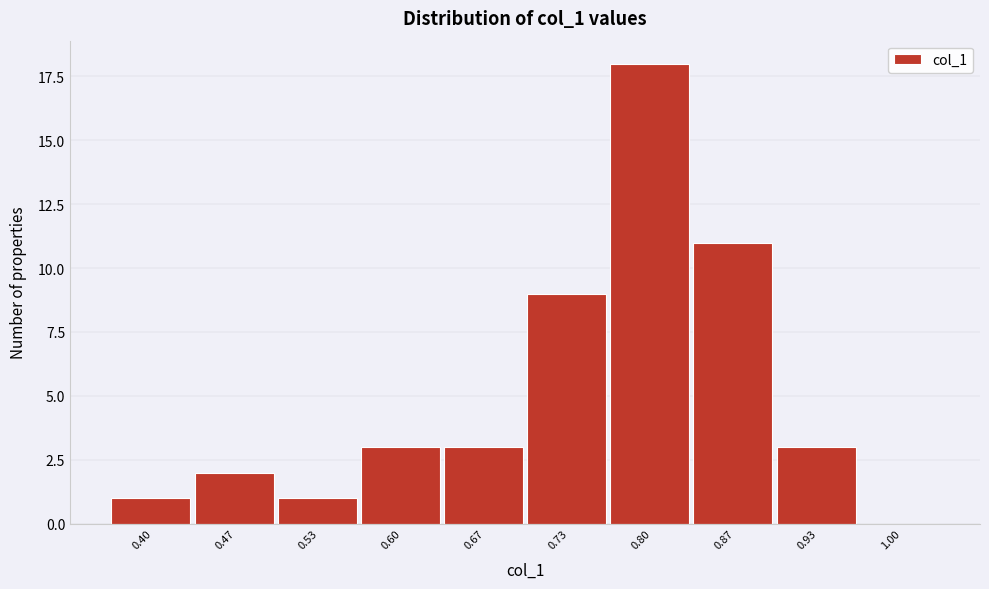

Reading right to left, transcribe all the data shown in this chart.

1.00=0	0.93=3	0.87=11	0.80=18	0.73=9	0.67=3	0.60=3	0.53=1	0.47=2	0.40=1